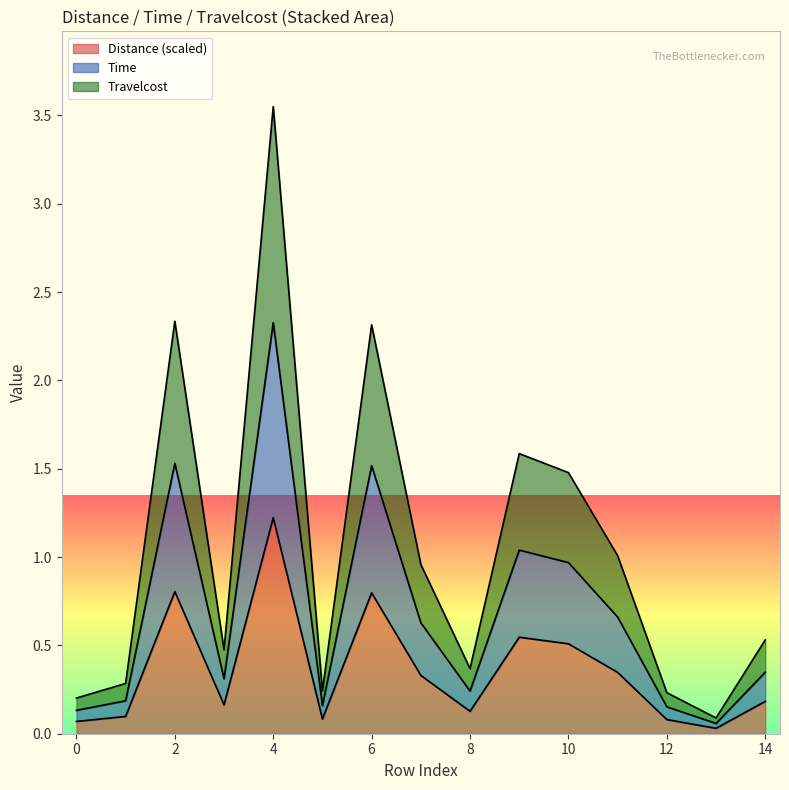

True or false: Time and Travelcost intersect in this chart.

False